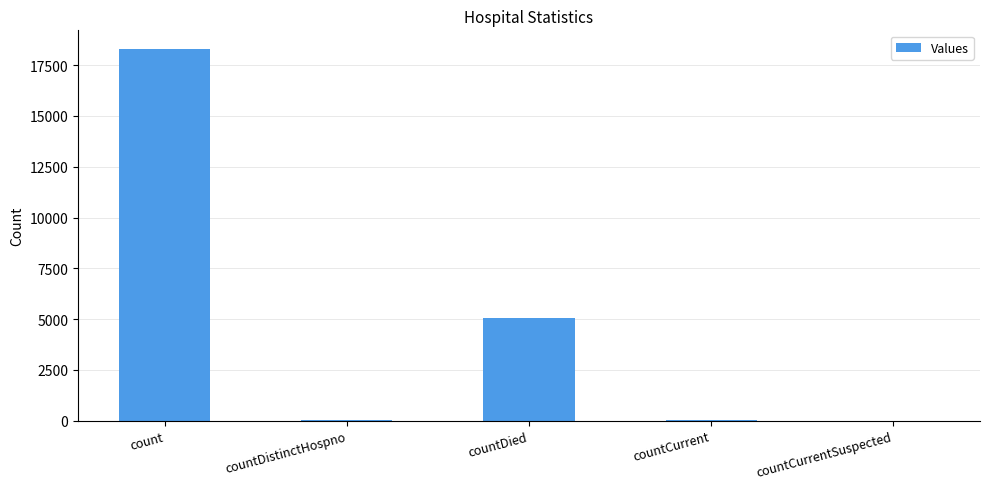

Which category has the highest value across all series?

count